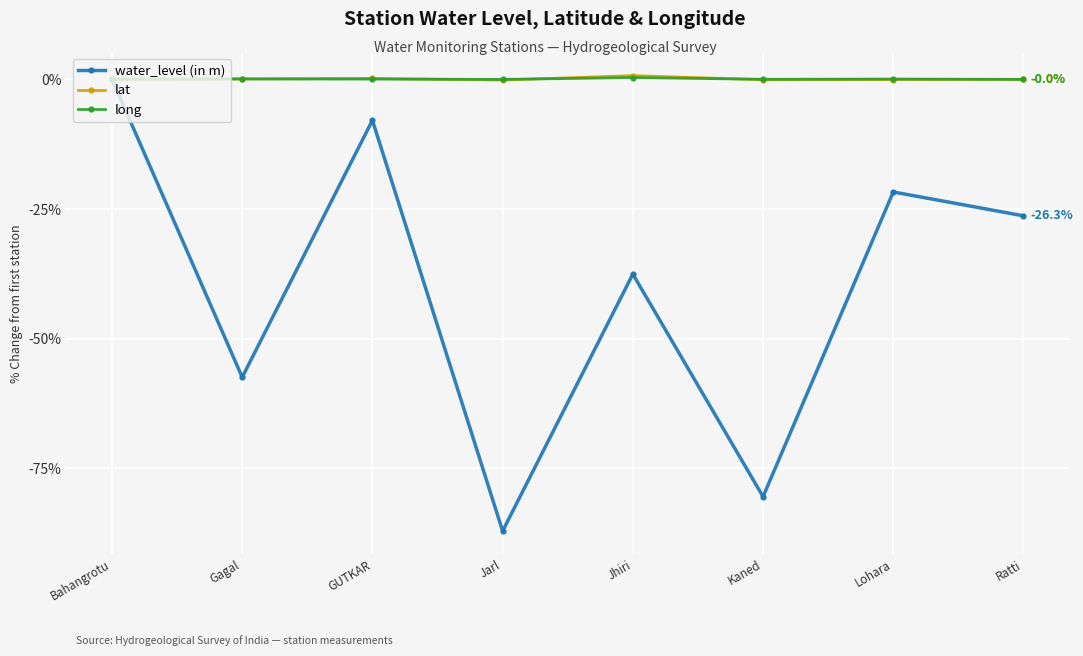

What is the lowest value of the water_level (in m) series?

-87.1